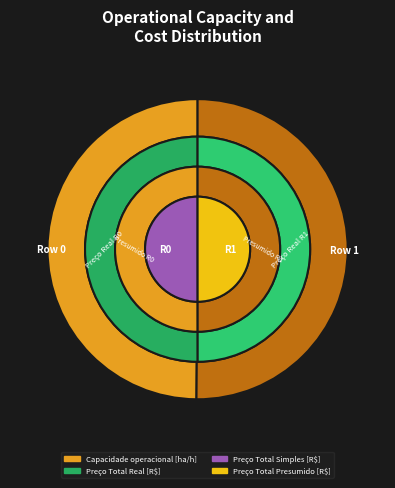

To the nearest percent, what percentage of the pie is Row 0?

50%